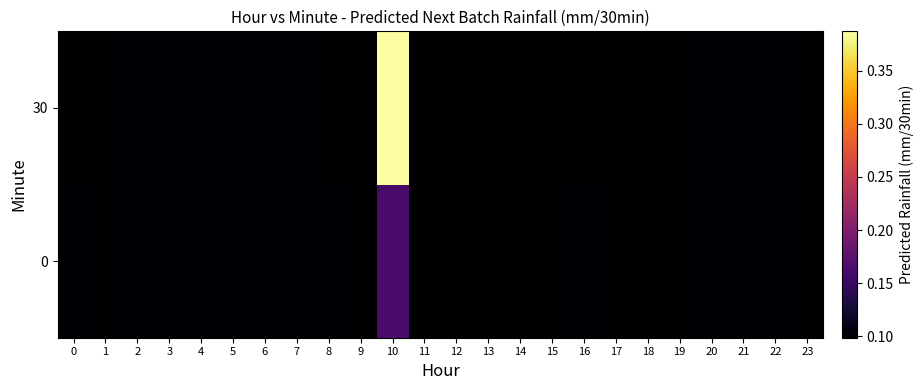

List the series in order of their peak value, lowest first.

0, 30